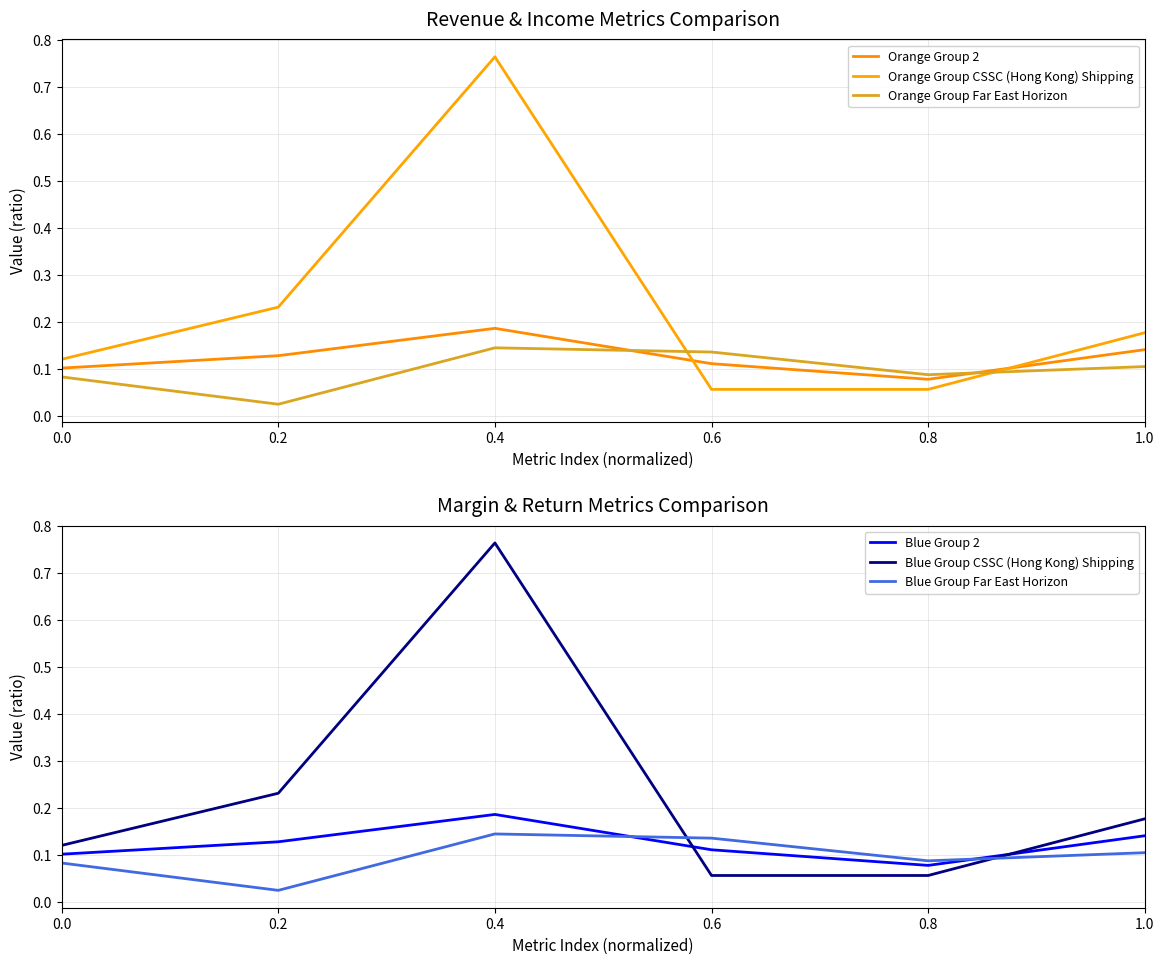

The Blue Group Far East Horizon series shows 0.1 at 0.0. True or false?

True